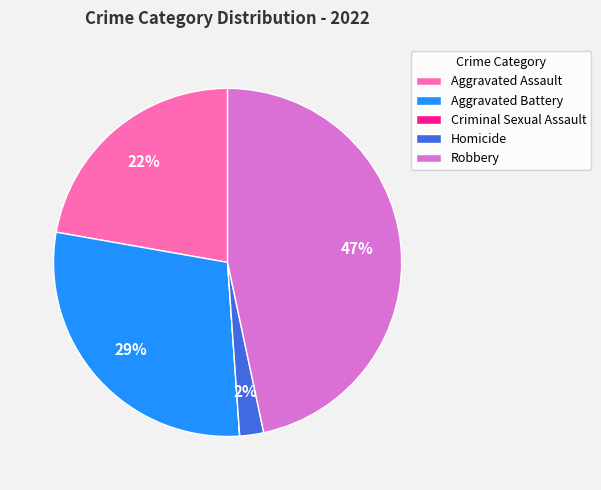

Does Homicide account for over 50% of the chart?

No